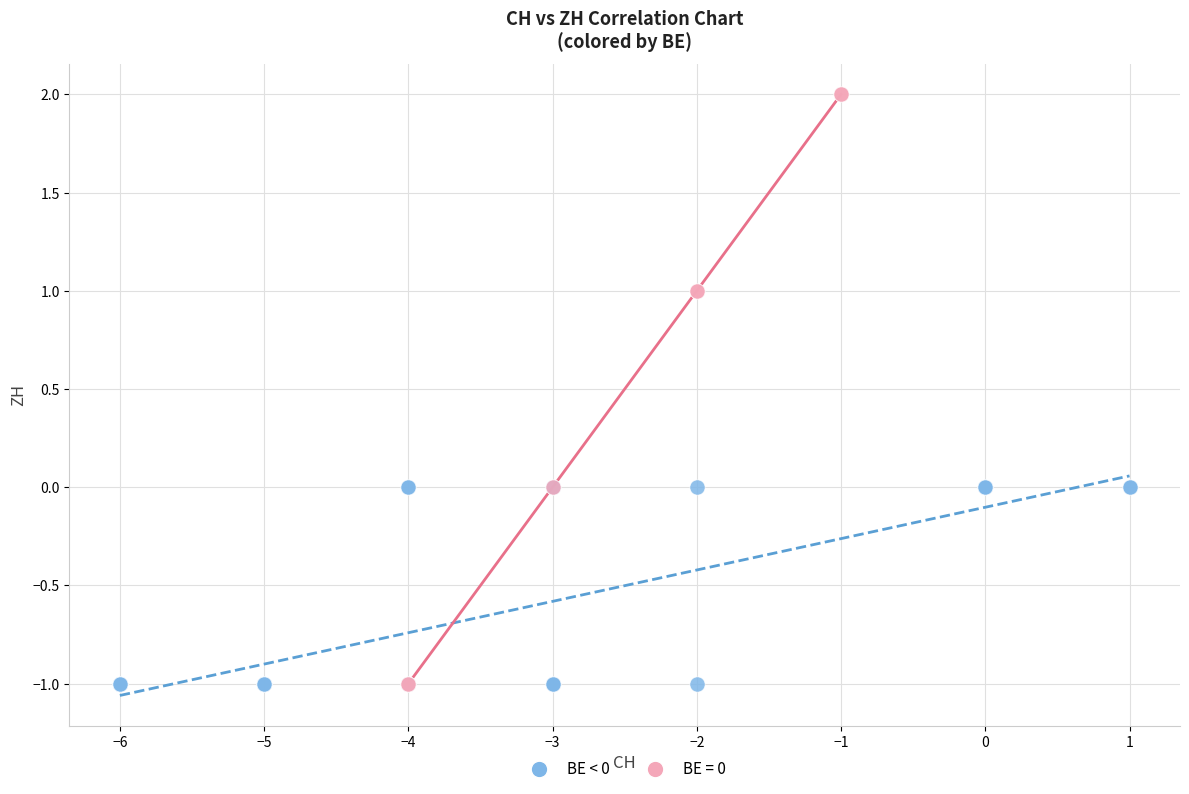

Which series has the largest Y range (max minus min)?

BE = 0